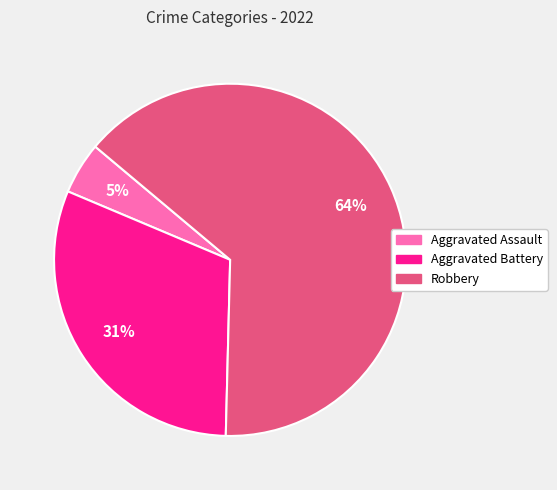

How many segments does this pie chart have?

3